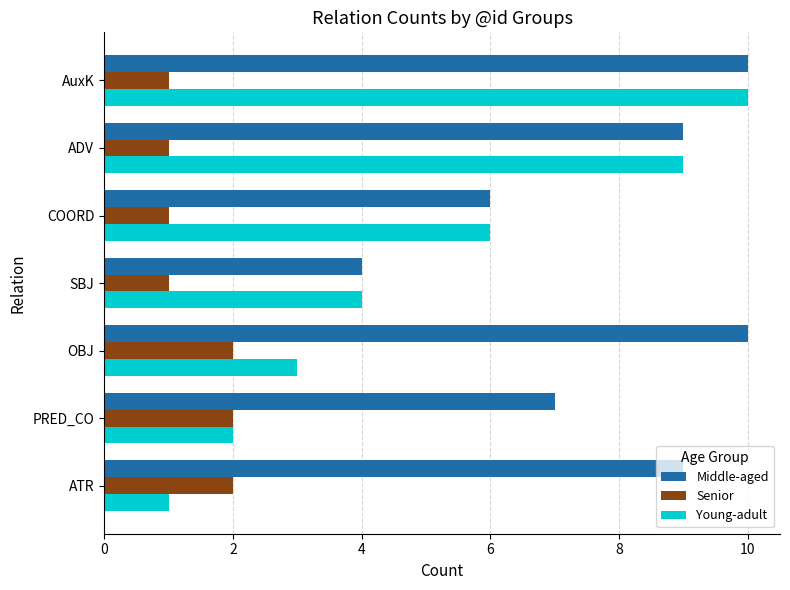

Which series has the widest spread of values?

Young-adult